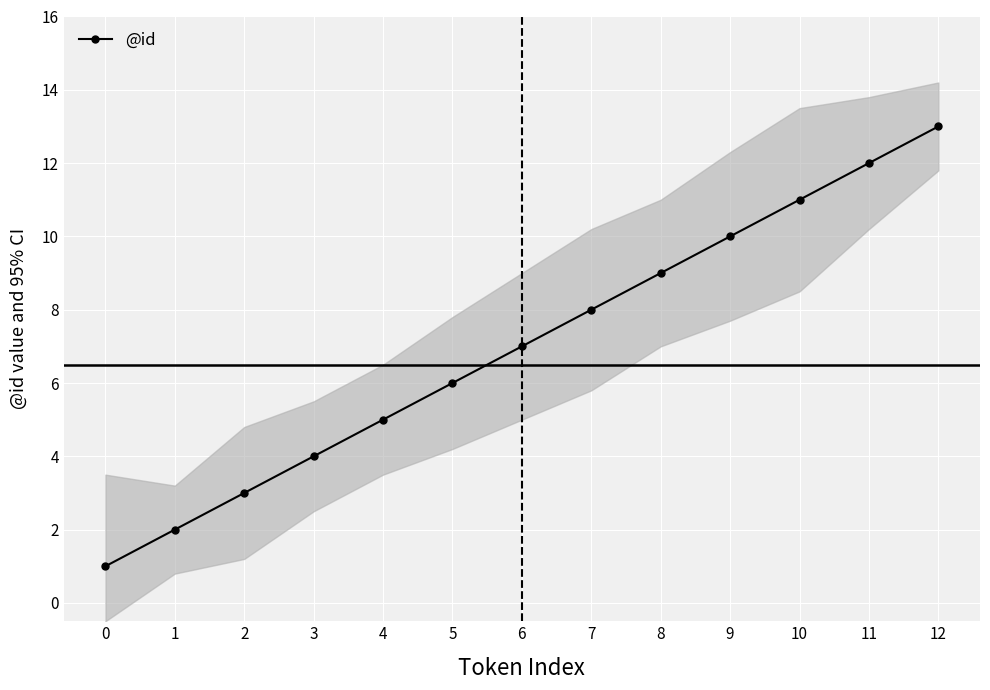

What is the difference between the maximum and second lowest values?

11